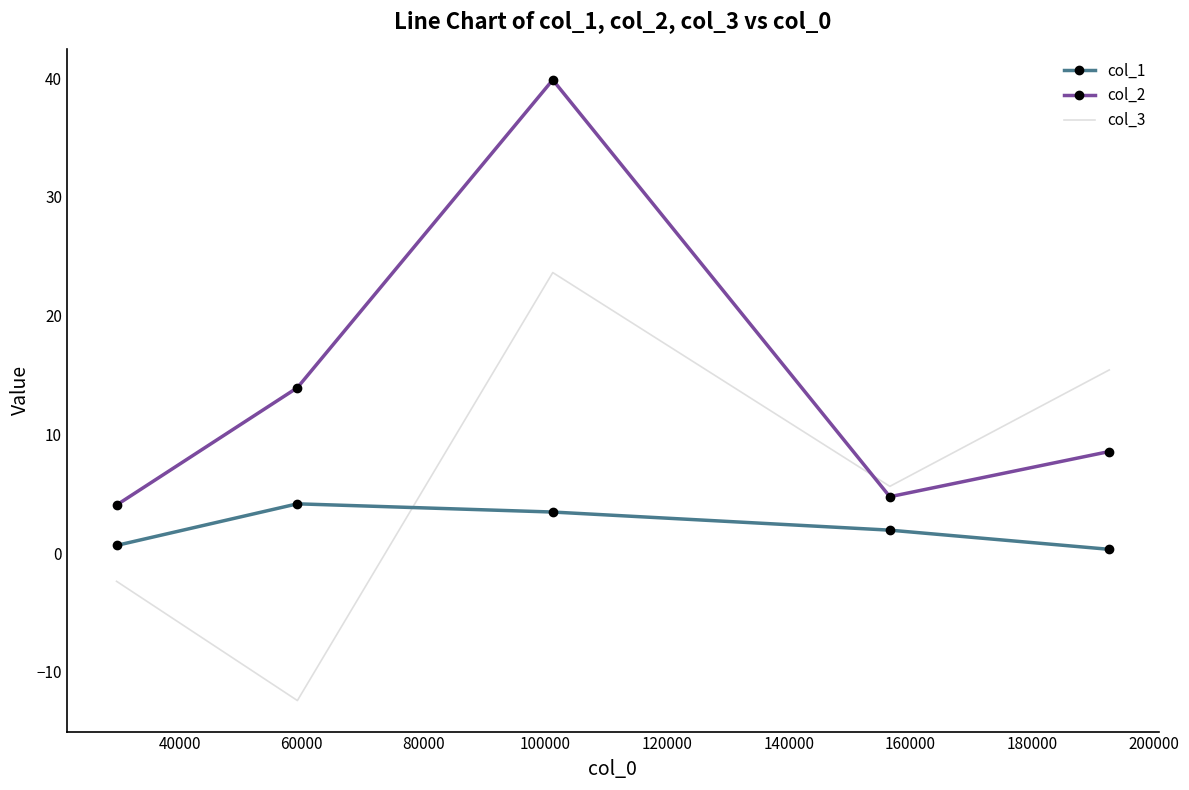

What is the greatest value displayed?

39.9